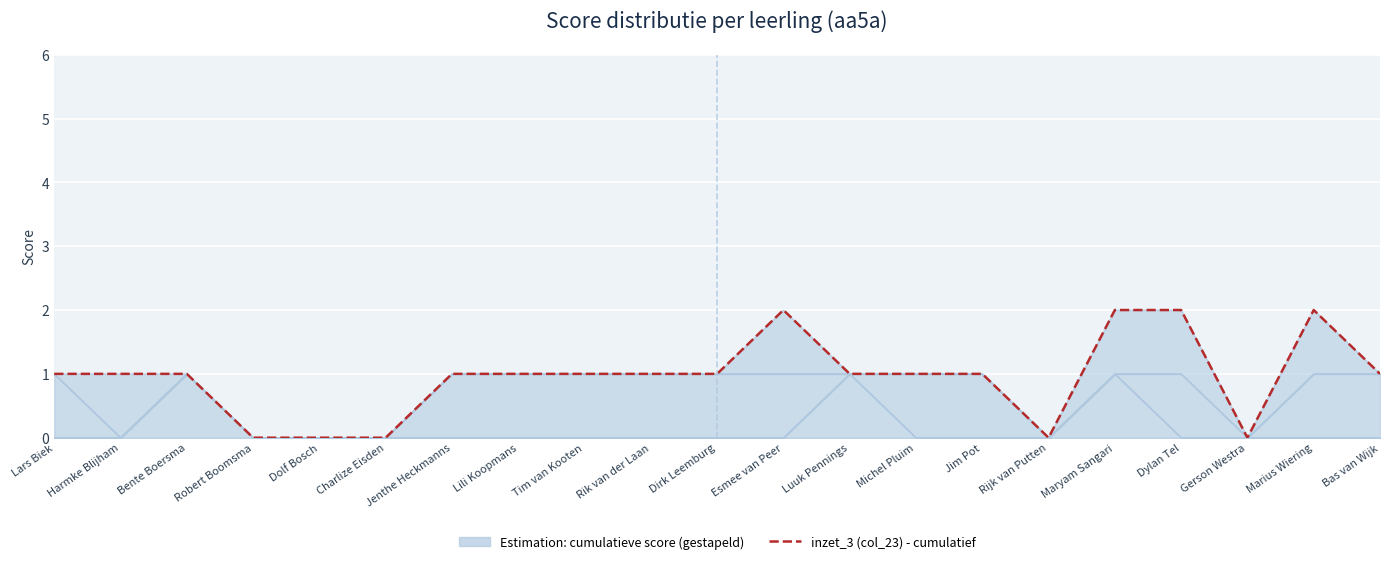

Read the value at Lili Koopmans.

1